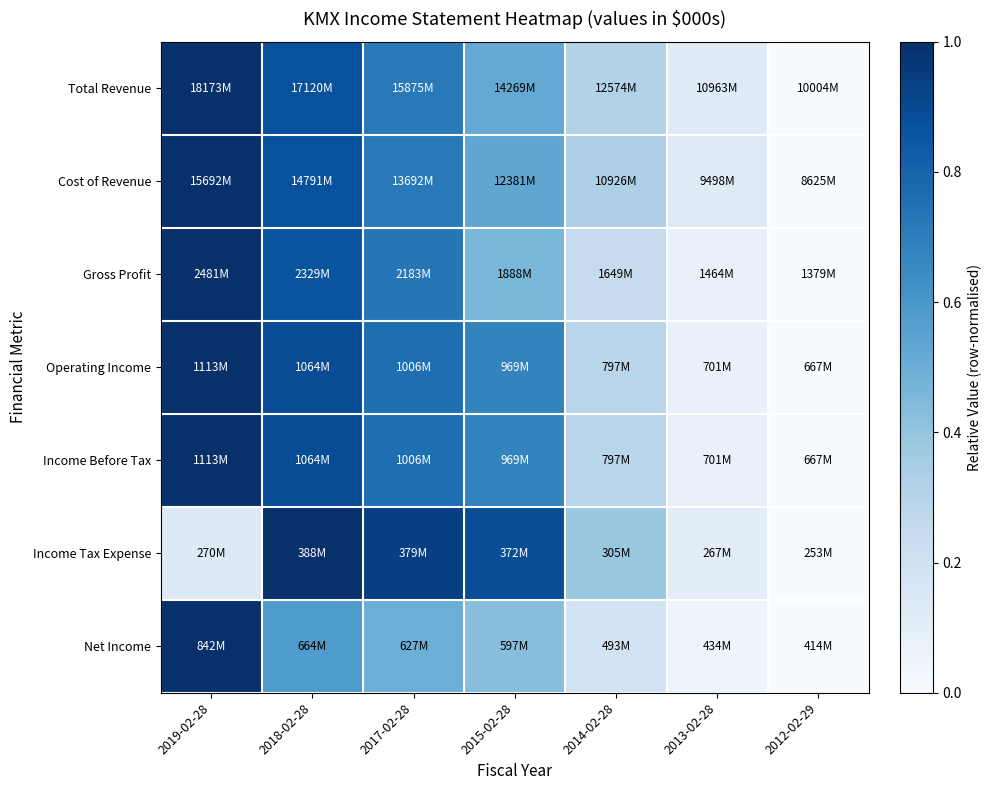

Reading left to right, extract all data points from this chart.

Total Revenue: 2019-02-28=1.0	2018-02-28=0.9	2017-02-28=0.7	2015-02-28=0.5	2014-02-28=0.3	2013-02-28=0.1	2012-02-29=0.0
Cost of Revenue: 2019-02-28=1.0	2018-02-28=0.9	2017-02-28=0.7	2015-02-28=0.5	2014-02-28=0.3	2013-02-28=0.1	2012-02-29=0.0
Gross Profit: 2019-02-28=1.0	2018-02-28=0.9	2017-02-28=0.7	2015-02-28=0.5	2014-02-28=0.2	2013-02-28=0.1	2012-02-29=0.0
Operating Income: 2019-02-28=1.0	2018-02-28=0.9	2017-02-28=0.8	2015-02-28=0.7	2014-02-28=0.3	2013-02-28=0.1	2012-02-29=0.0
Income Before Tax: 2019-02-28=1.0	2018-02-28=0.9	2017-02-28=0.8	2015-02-28=0.7	2014-02-28=0.3	2013-02-28=0.1	2012-02-29=0.0
Income Tax Expense: 2019-02-28=0.1	2018-02-28=1.0	2017-02-28=0.9	2015-02-28=0.9	2014-02-28=0.4	2013-02-28=0.1	2012-02-29=0.0
Net Income: 2019-02-28=1.0	2018-02-28=0.6	2017-02-28=0.5	2015-02-28=0.4	2014-02-28=0.2	2013-02-28=0.0	2012-02-29=0.0